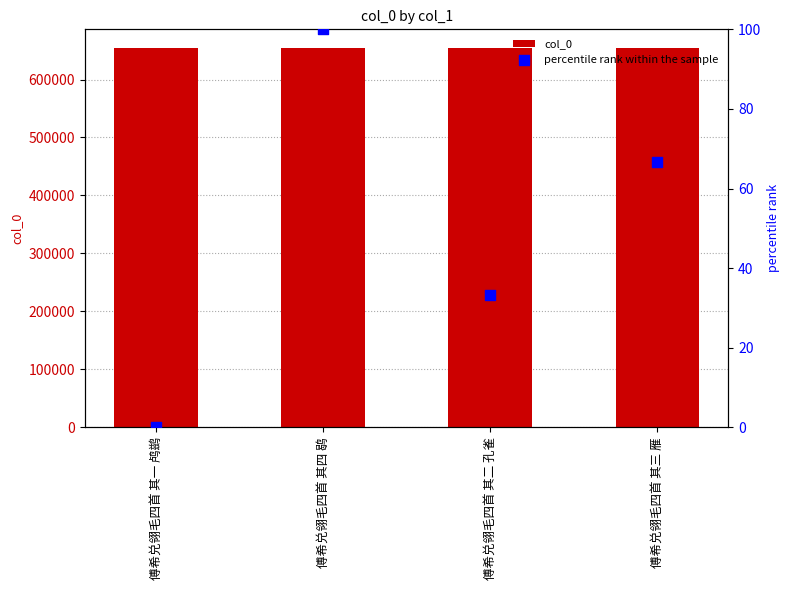

Which series has the widest spread of Y values?

percentile rank within the sample